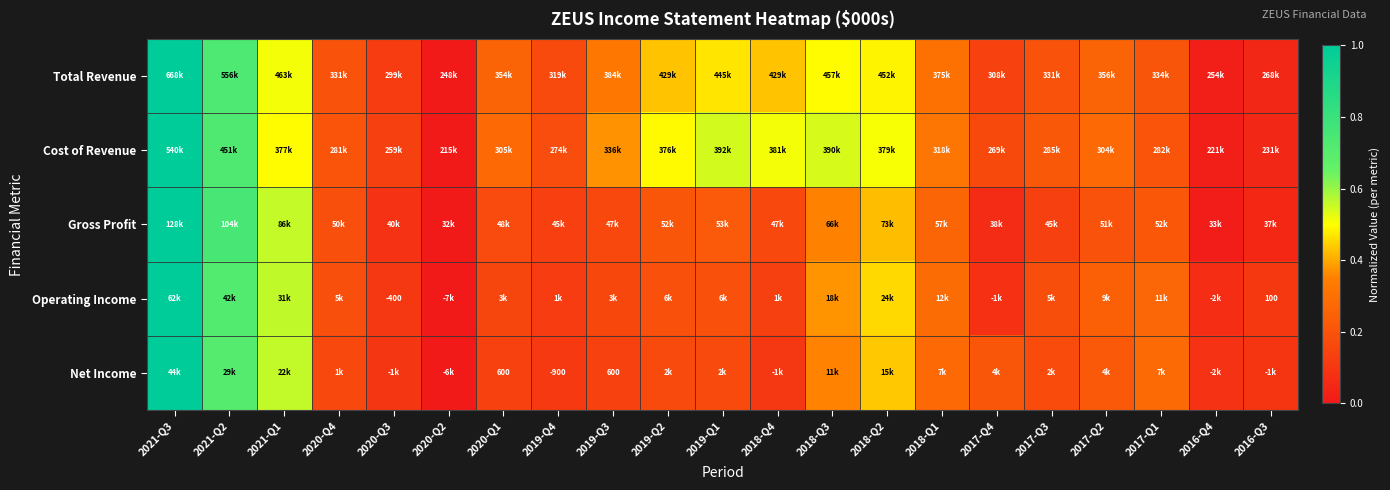

How many data points in Gross Profit are above 0?

20